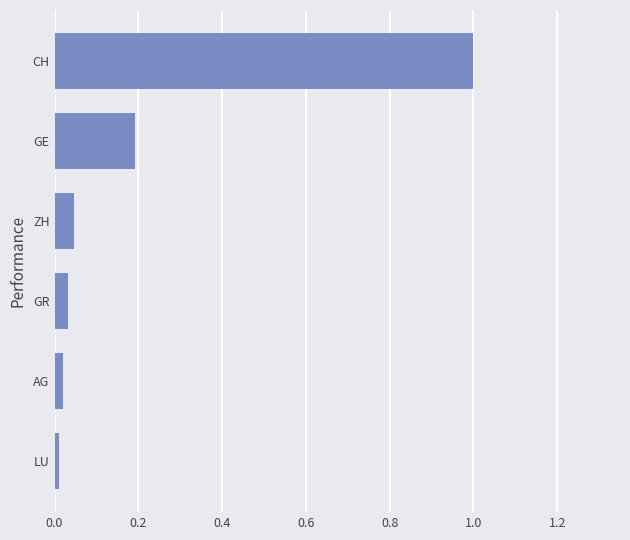

The chart shows a value of 0.1 at GR. True or false?

False